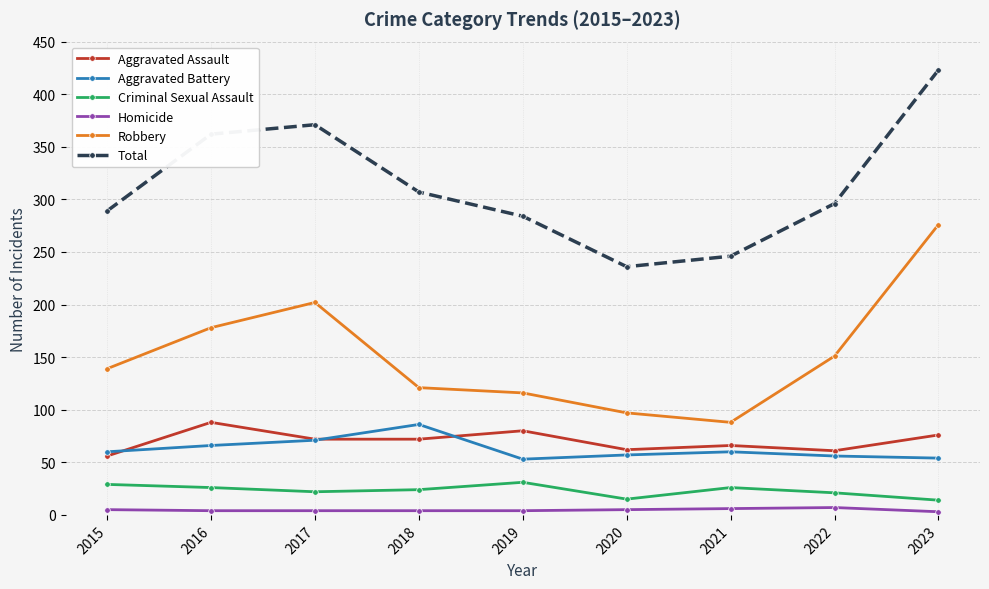

The value of Robbery at 2019 is 116. True or false?

True